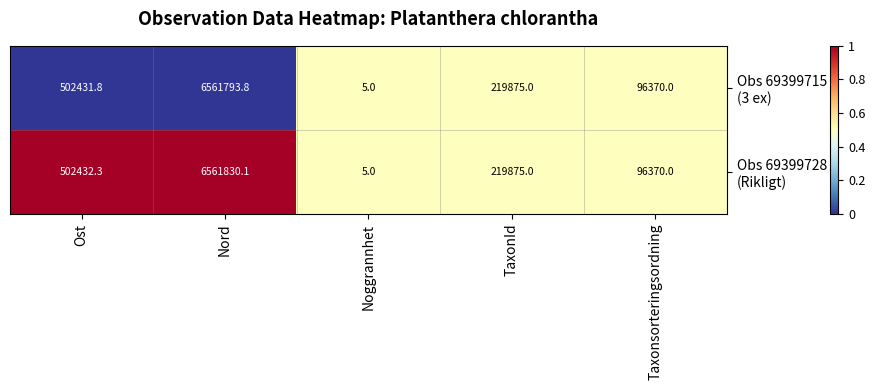

What is the minimum value shown in the chart?

5.0